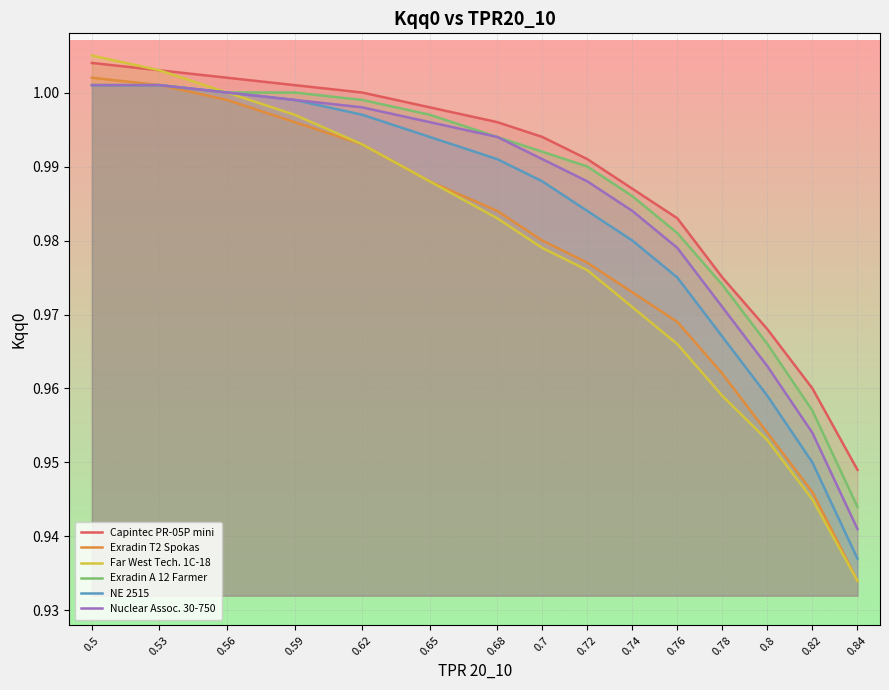

Reading right to left, transcribe all the data shown in this chart.

Capintec PR-05P mini: 0.9	1.0	1.0	1.0	1.0	1.0	1.0	1.0	1.0	1.0	1.0	1.0	1.0	1.0	1.0
Exradin T2 Spokas: 0.9	0.9	1.0	1.0	1.0	1.0	1.0	1.0	1.0	1.0	1.0	1.0	1.0	1.0	1.0
Far West Tech. 1C-18: 0.9	0.9	1.0	1.0	1.0	1.0	1.0	1.0	1.0	1.0	1.0	1.0	1.0	1.0	1.0
Exradin A 12 Farmer: 0.9	1.0	1.0	1.0	1.0	1.0	1.0	1.0	1.0	1.0	1.0	1.0	1.0	1.0	1.0
NE 2515: 0.9	0.9	1.0	1.0	1.0	1.0	1.0	1.0	1.0	1.0	1.0	1.0	1.0	1.0	1.0
Nuclear Assoc. 30-750: 0.9	1.0	1.0	1.0	1.0	1.0	1.0	1.0	1.0	1.0	1.0	1.0	1.0	1.0	1.0